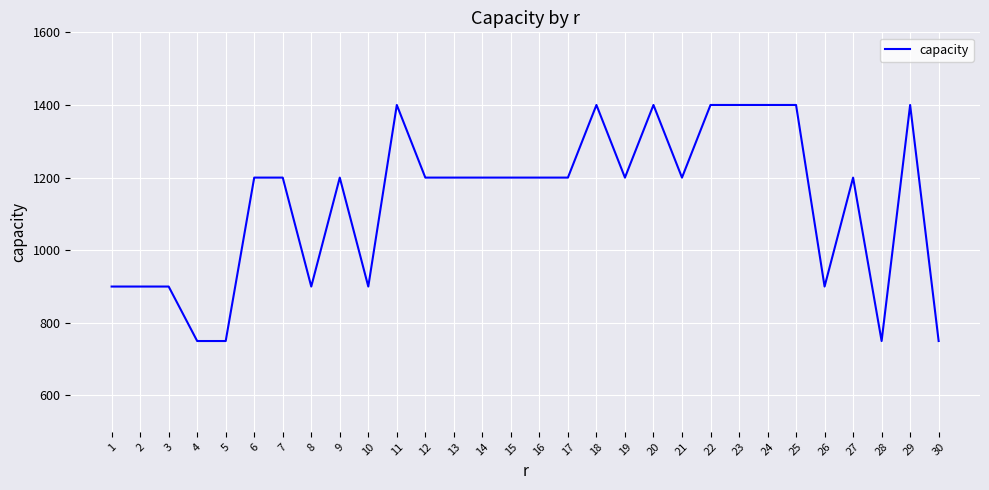

Reading left to right, extract all data points from this chart.

900	900	900	750	750	1200	1200	900	1200	900	1400	1200	1200	1200	1200	1200	1200	1400	1200	1400	1200	1400	1400	1400	1400	900	1200	750	1400	750